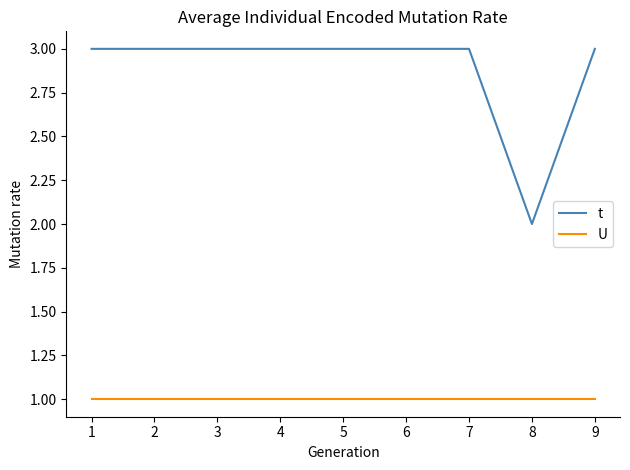

The t series shows 4 at 1. True or false?

False